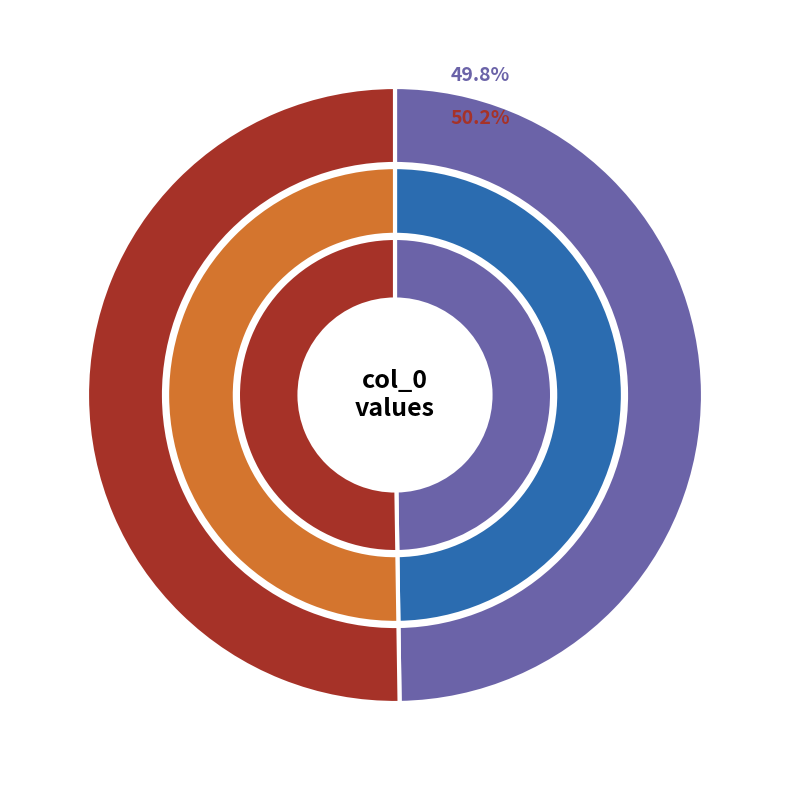

How many segments does this pie chart have?

2